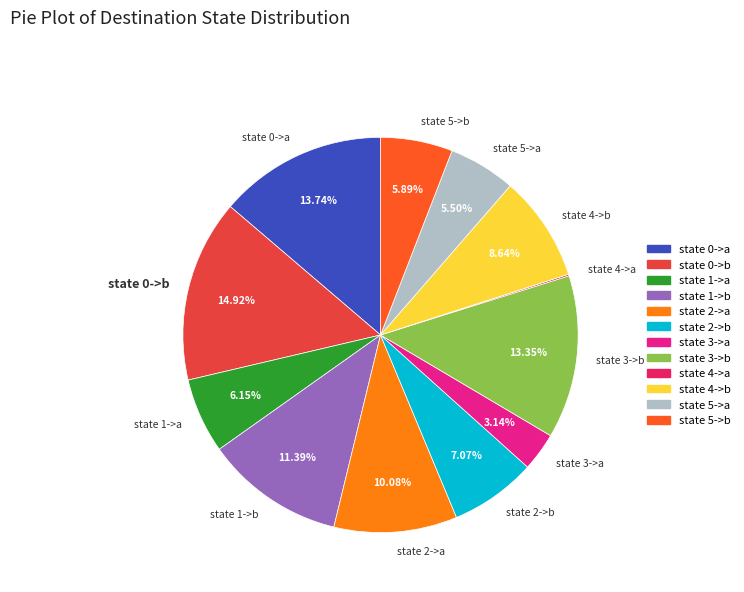

Does state 4->b account for over 50% of the chart?

No